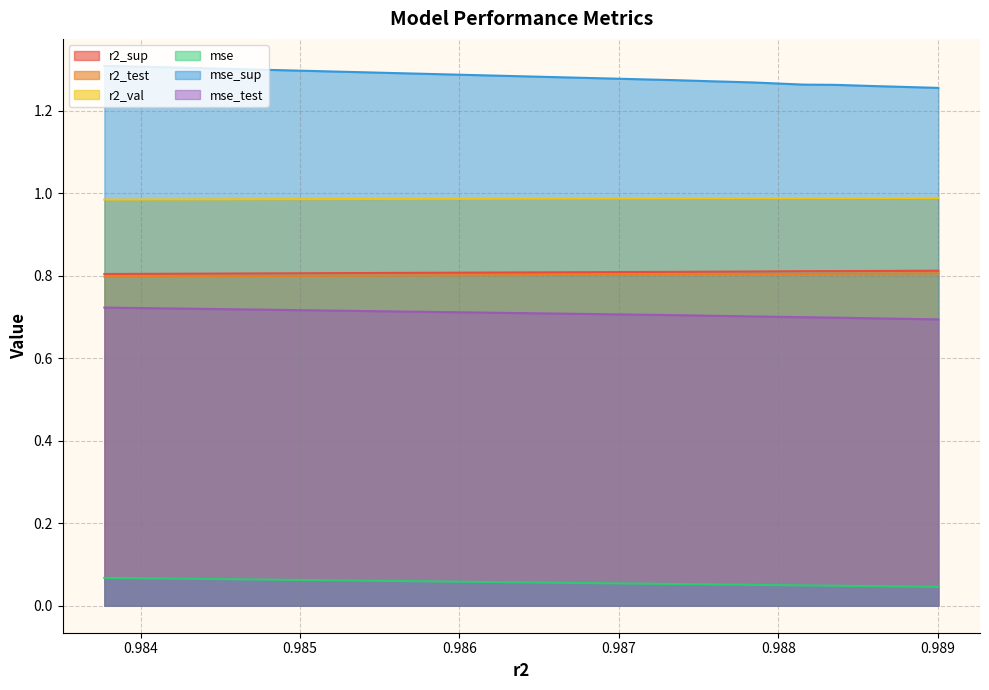

What is the average value of the r2_sup series?

0.8